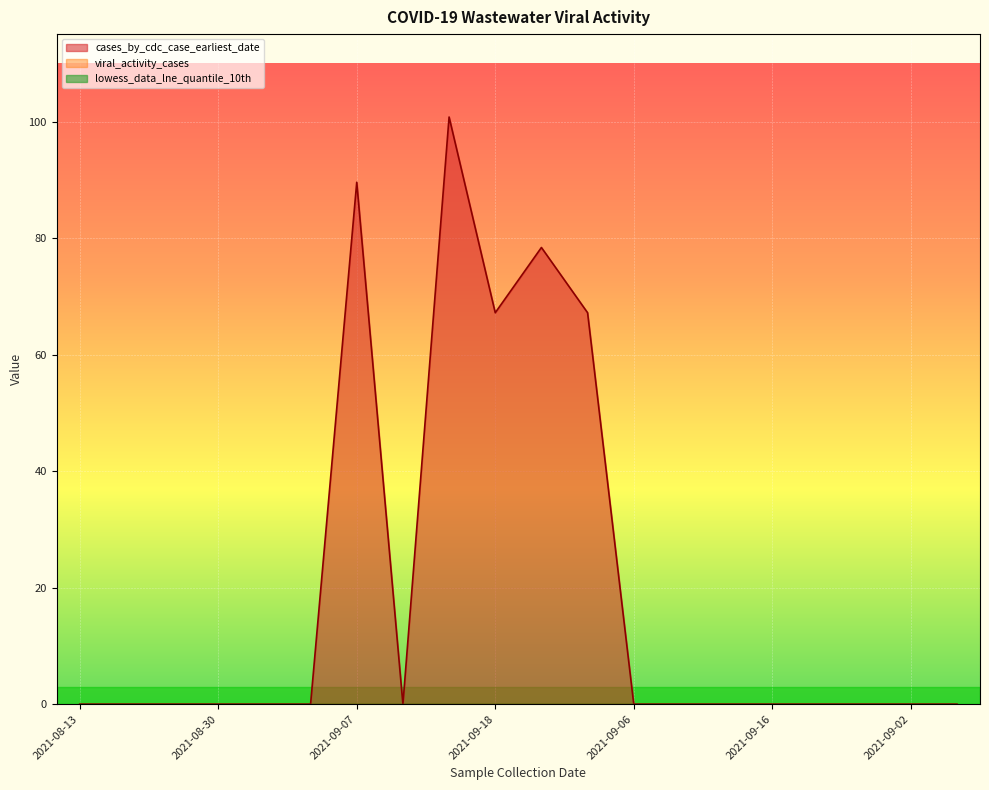

True or false: cases_by_cdc_case_earliest_date has more than 0 points higher than both neighbors.

True